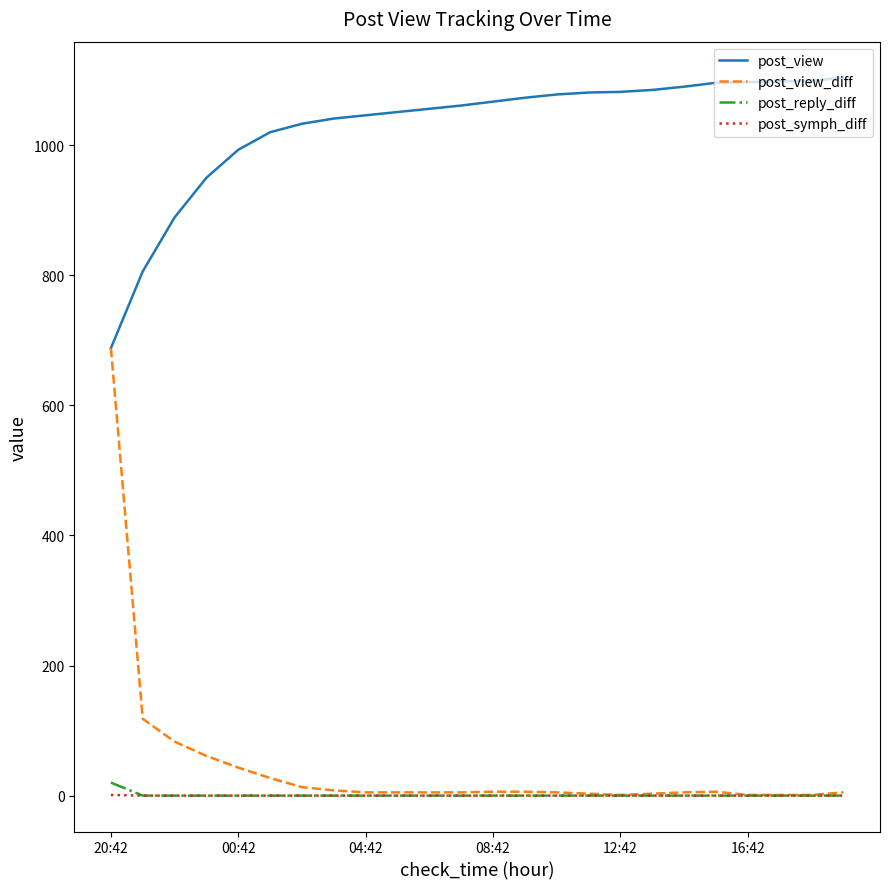

What is the maximum value shown in the chart?

1104